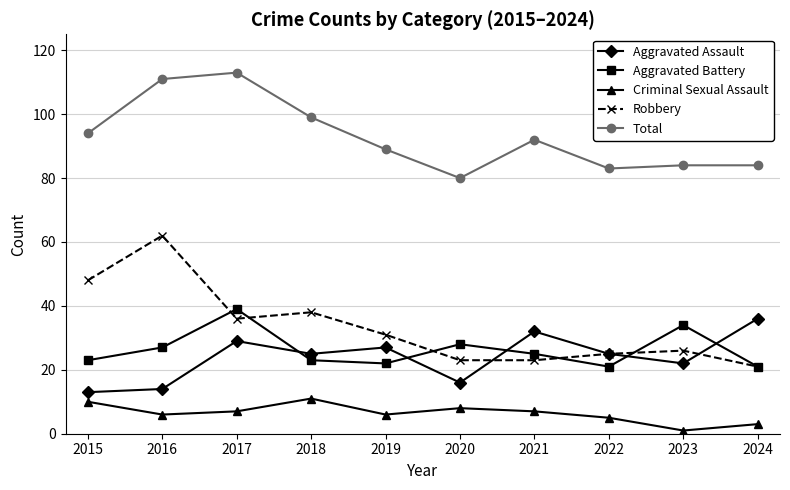

Count the number of data series in this chart.

5